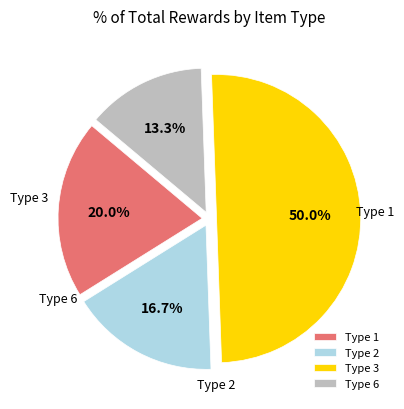

Rank the categories by value from highest to lowest.

Type 3, Type 1, Type 2, Type 6